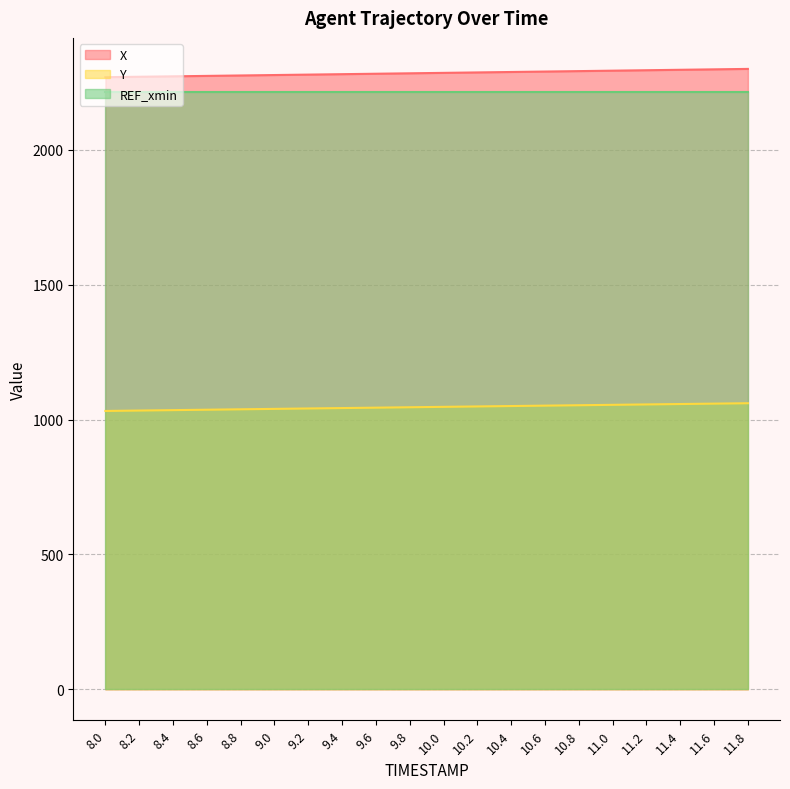

The value of X at 8.0 is 732.0. True or false?

False